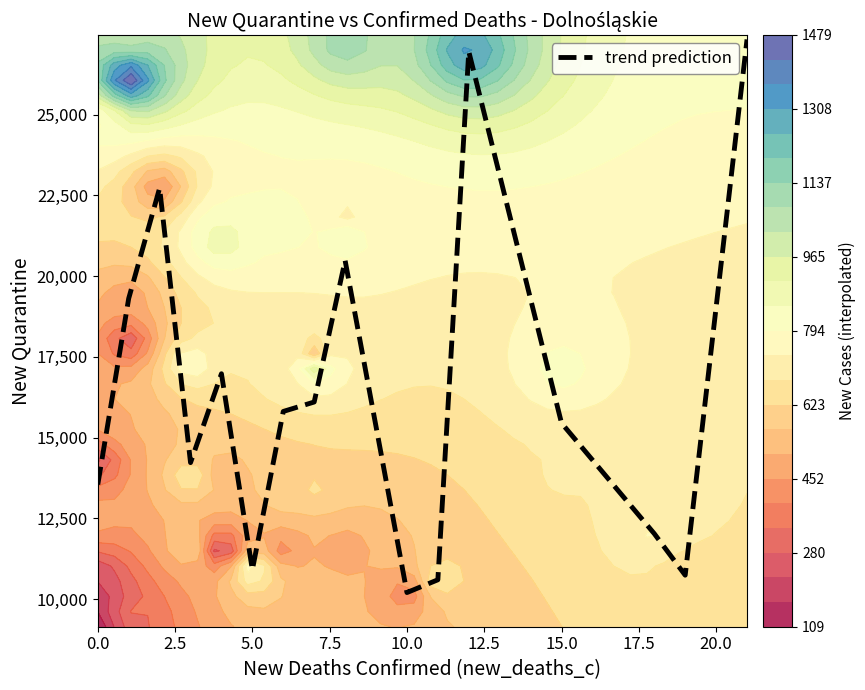

What value does the data have at 0.0?

13545.7